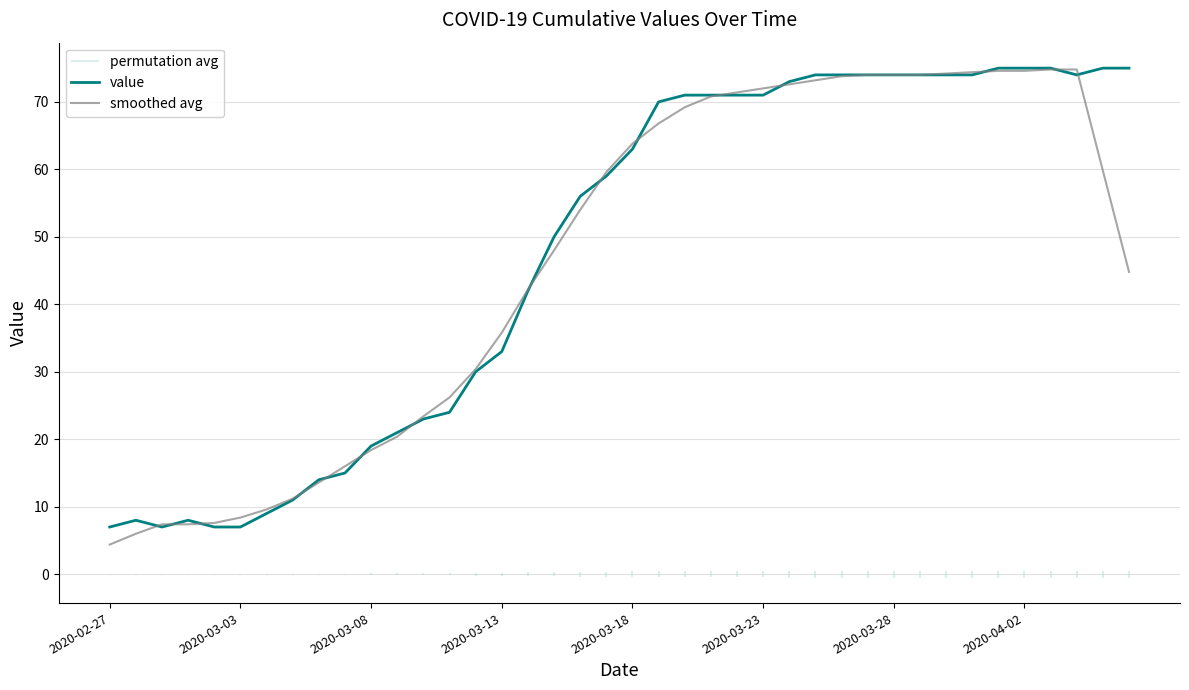

The smoothed avg series shows 44.8 at 39. True or false?

True